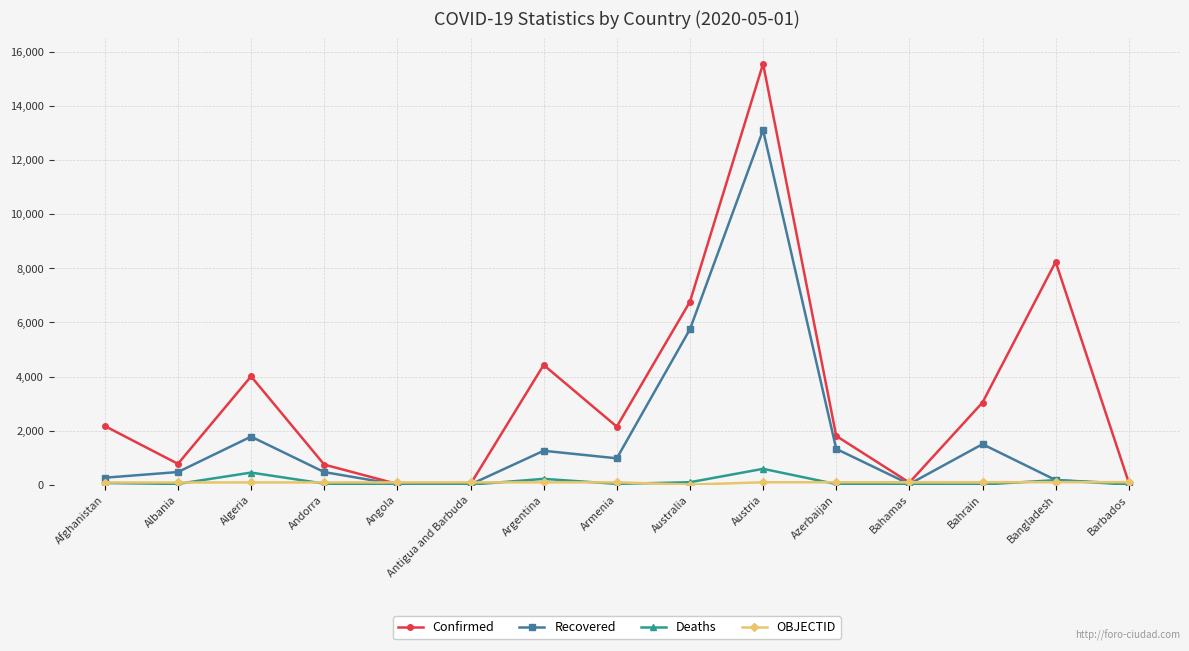

Which series has the largest total across all categories?

Confirmed